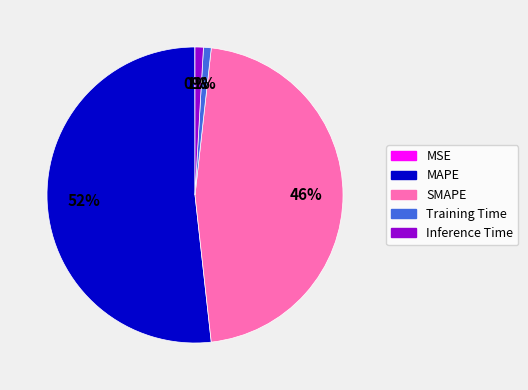

Is it true that SMAPE is 46% of the pie?

True